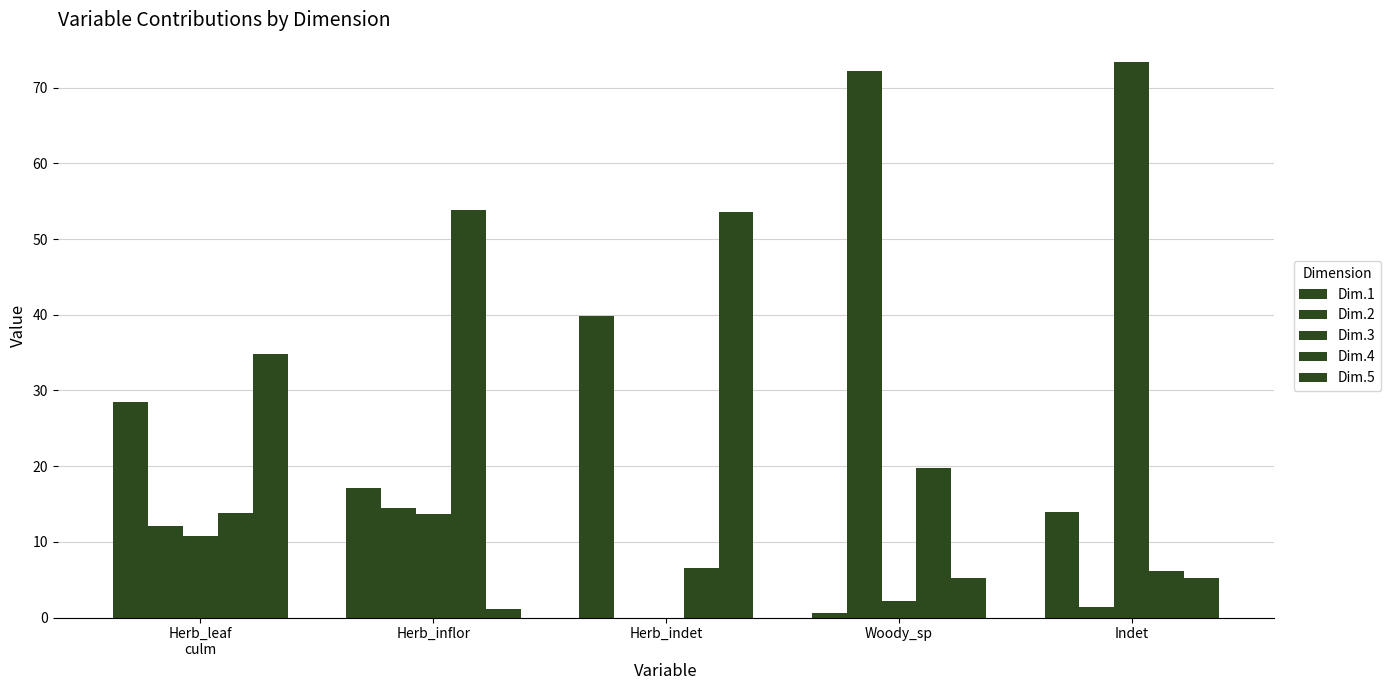

Reading left to right, transcribe all the data shown in this chart.

Dim.1: Herb_leaf
culm=28.5	Herb_inflor=17.1	Herb_indet=39.9	Woody_sp=0.7	Indet=13.9
Dim.2: Herb_leaf
culm=12.1	Herb_inflor=14.4	Herb_indet=0.0	Woody_sp=72.2	Indet=1.3
Dim.3: Herb_leaf
culm=10.8	Herb_inflor=13.6	Herb_indet=0.0	Woody_sp=2.2	Indet=73.4
Dim.4: Herb_leaf
culm=13.8	Herb_inflor=53.8	Herb_indet=6.5	Woody_sp=19.8	Indet=6.2
Dim.5: Herb_leaf
culm=34.8	Herb_inflor=1.1	Herb_indet=53.6	Woody_sp=5.2	Indet=5.2